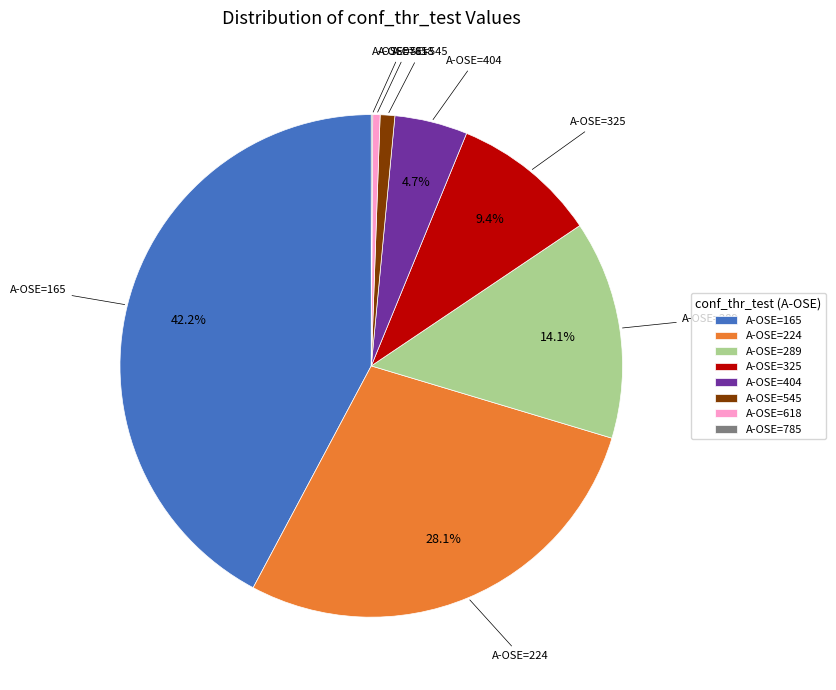

What is the total percentage of A-OSE=224 and A-OSE=289?

42.2%